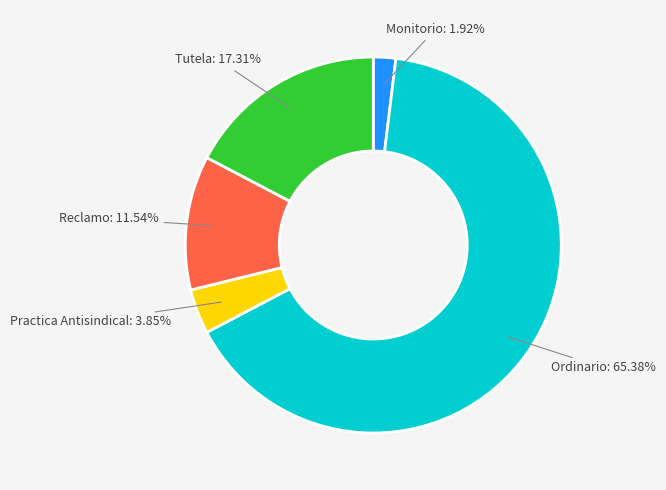

To the nearest percent, what is the difference between the largest and smallest slice percentages?

63%